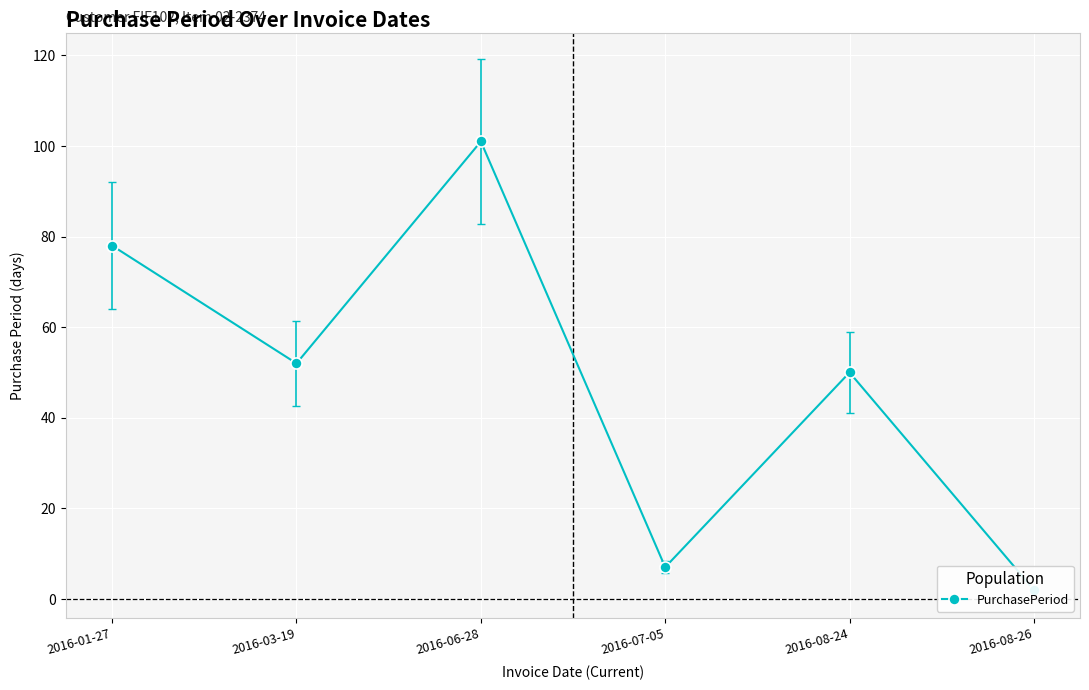

Count the number of categories in the chart.

6